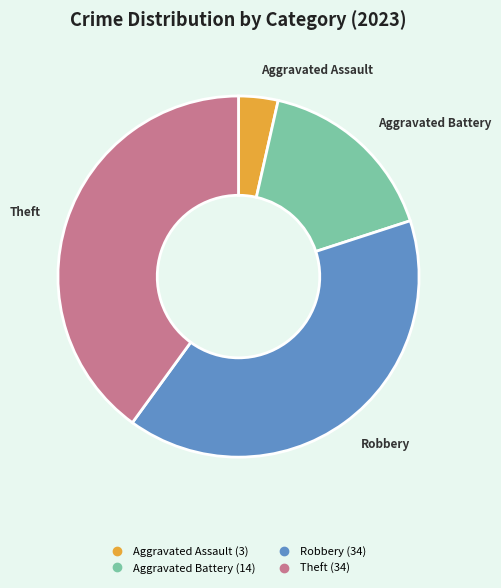

Is there any slice that represents more than half of the pie?

No